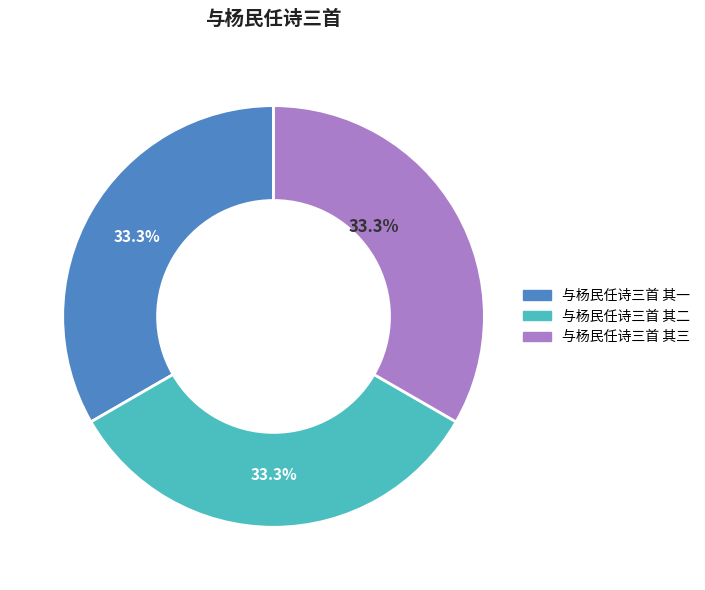

The 与杨民任诗三首 其二 slice represents 45% of the pie. True or false?

False